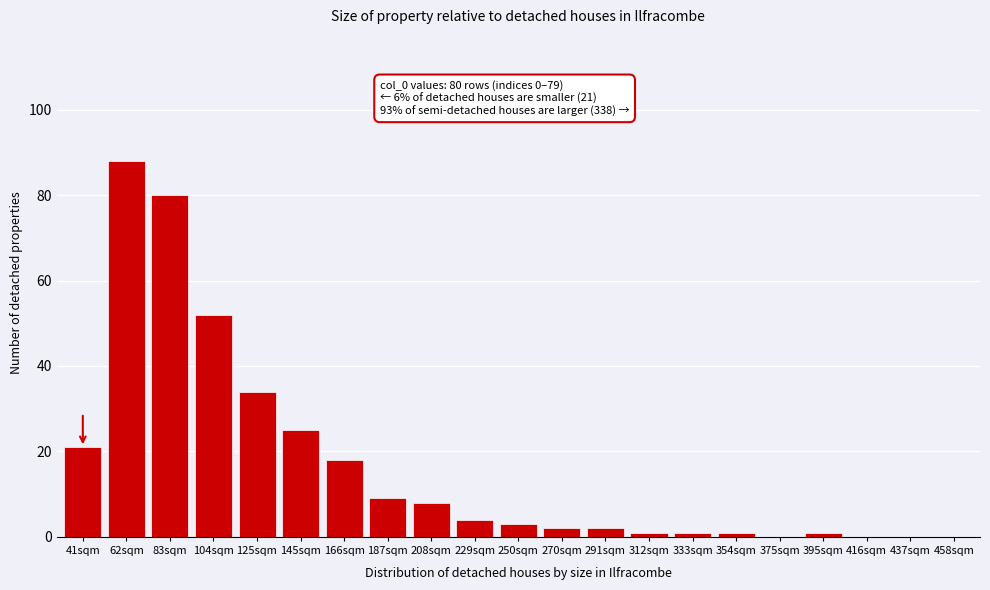

Reading right to left, what are all the values shown in this chart?

458sqm=0	437sqm=0	416sqm=0	395sqm=1	375sqm=0	354sqm=1	333sqm=1	312sqm=1	291sqm=2	270sqm=2	250sqm=3	229sqm=4	208sqm=8	187sqm=9	166sqm=18	145sqm=25	125sqm=34	104sqm=52	83sqm=80	62sqm=88	41sqm=21